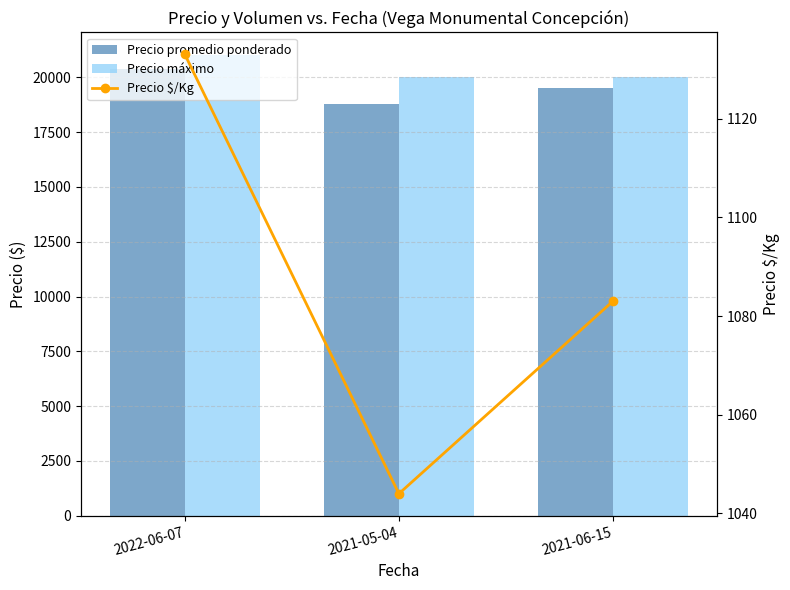

Which series has the largest total across all categories?

Precio máximo